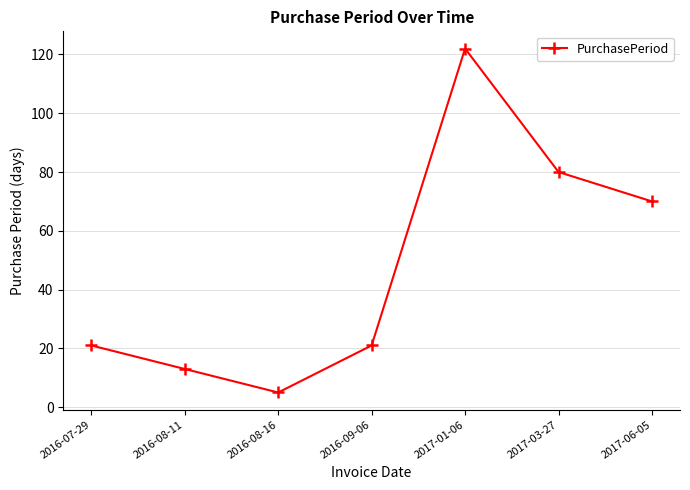

At which label is the value closest to 63?

2017-06-05